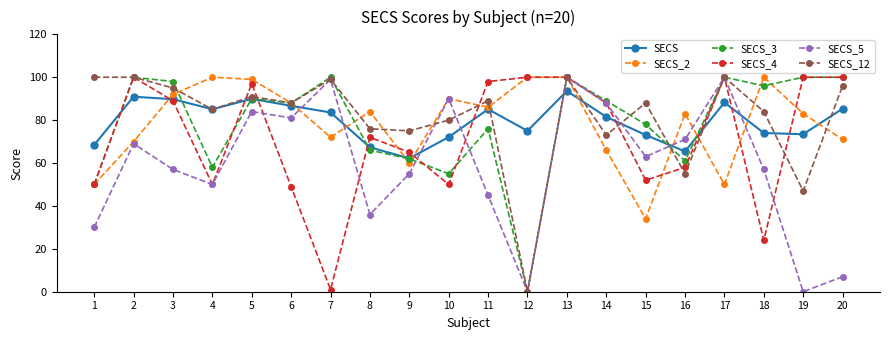

Where do SECS and SECS_5 first cross each other?

6 and 7